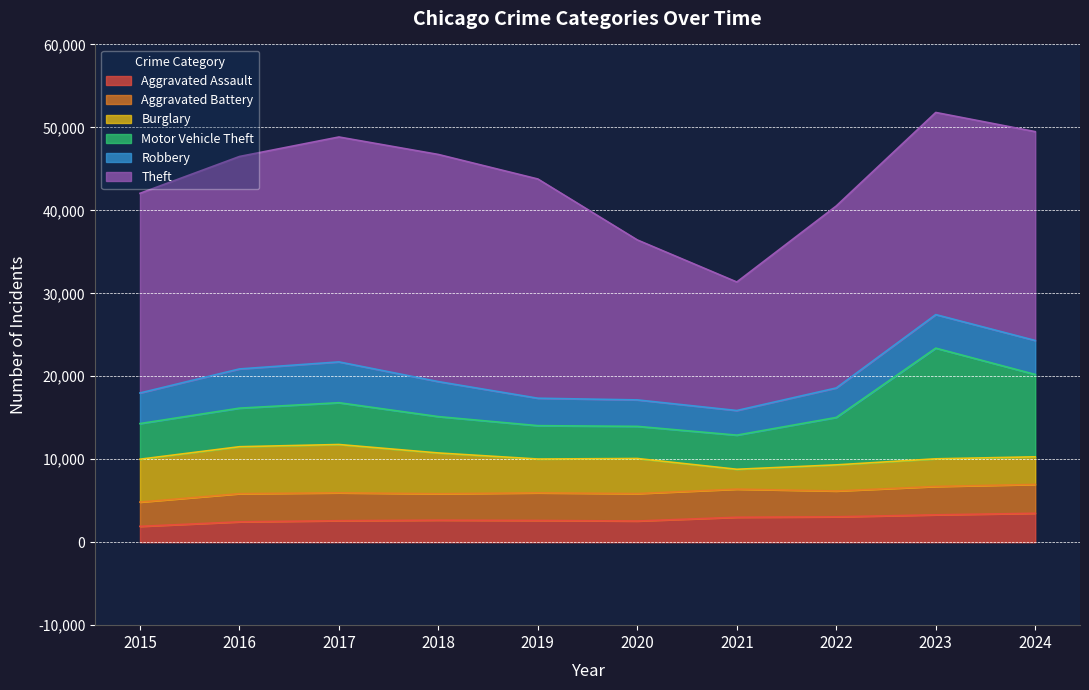

What is the value of the Aggravated Assault point at the 5th from the left?

2621